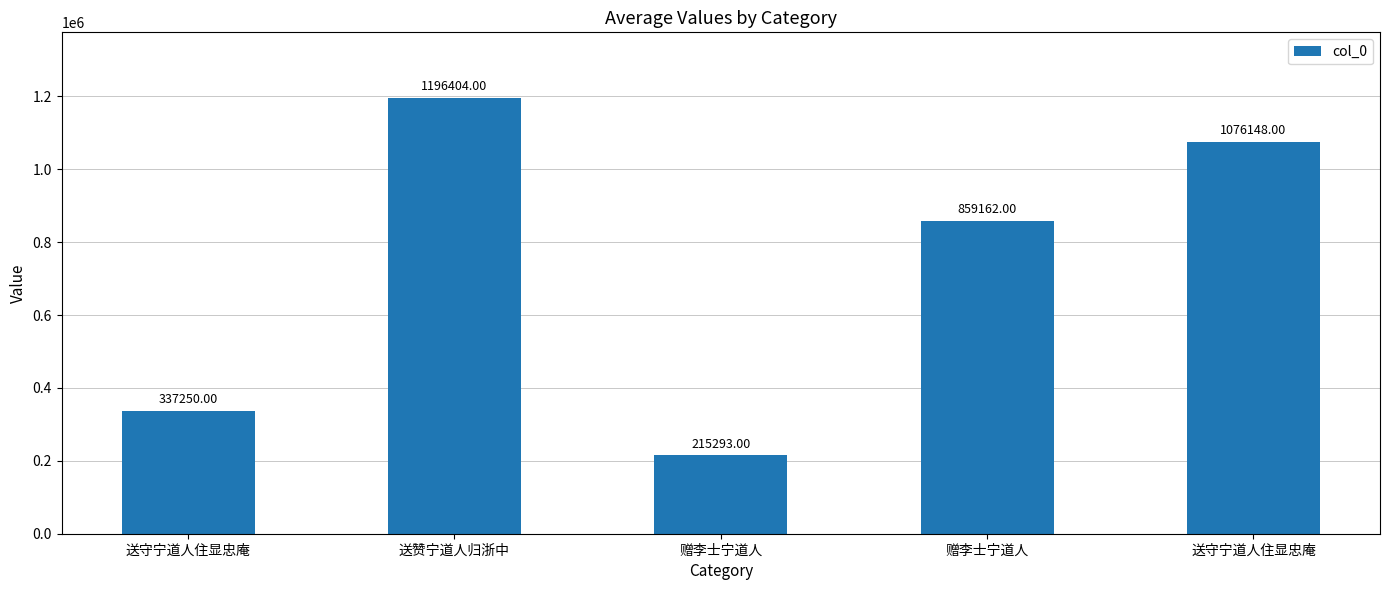

Rank the categories by value from lowest to highest.

赠李士宁道人, 送守宁道人住显忠庵, 赠李士宁道人, 送守宁道人住显忠庵, 送赞宁道人归浙中